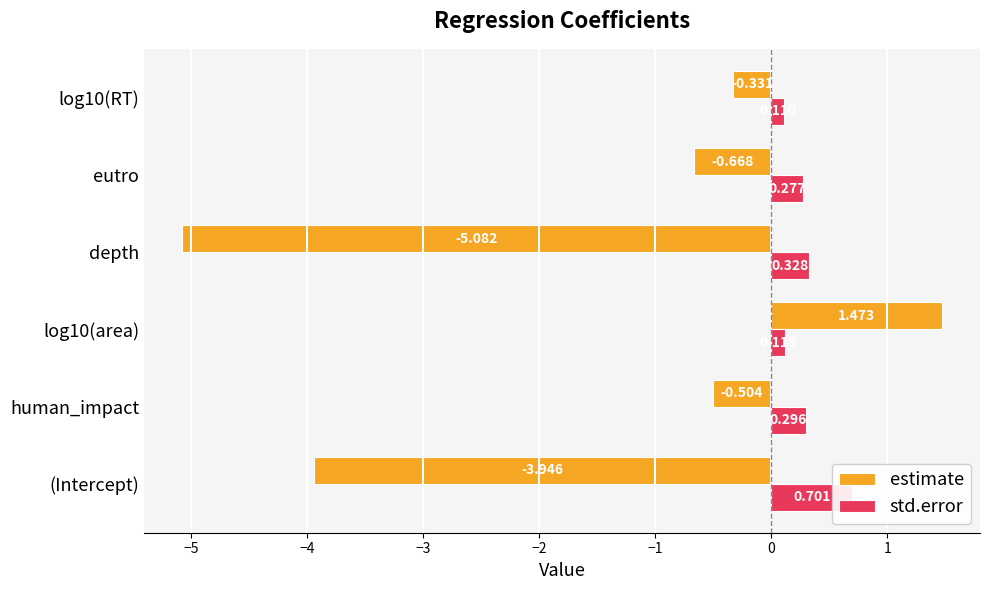

What is the difference between the maximum and minimum values in the estimate series?

6.6